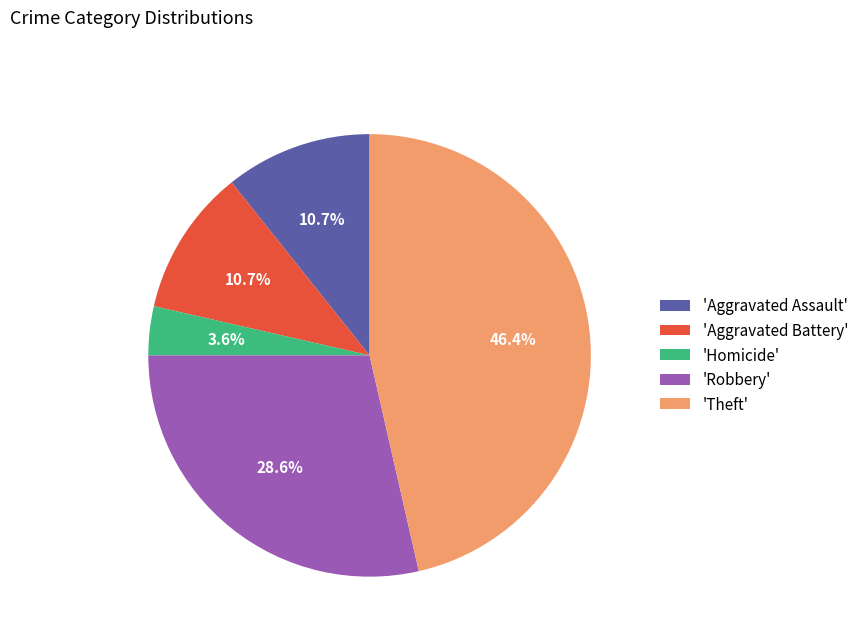

To the nearest percent, what is the average slice percentage?

20%